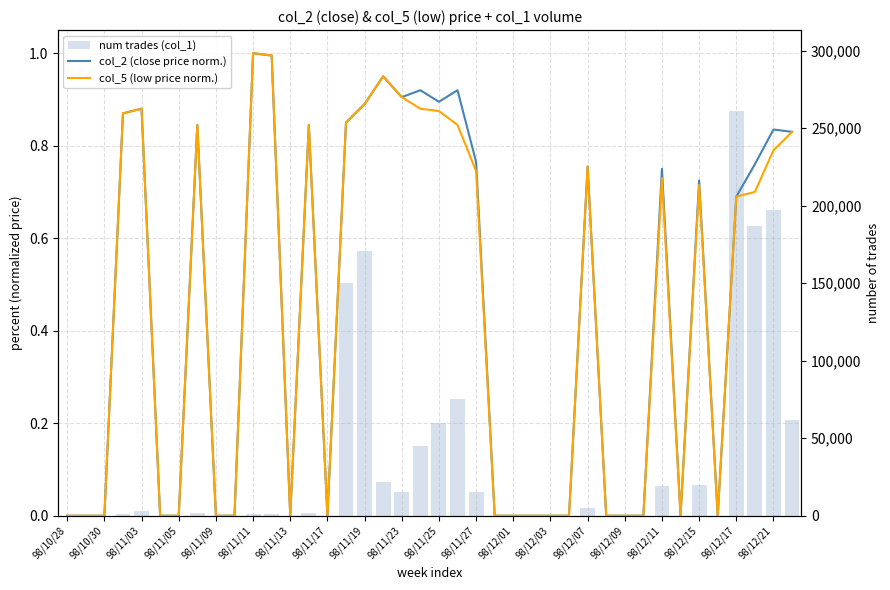

How many groups of bars are there?

40